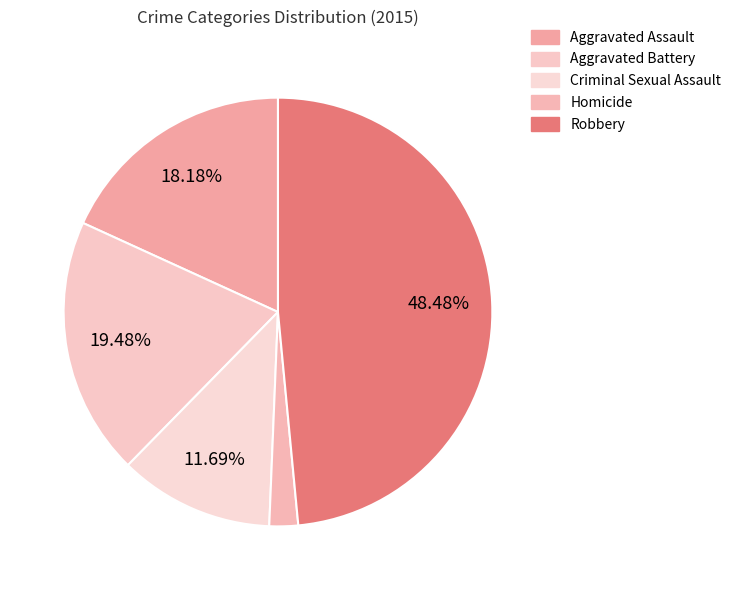

True or false: Aggravated Assault accounts for 18% of the total.

True